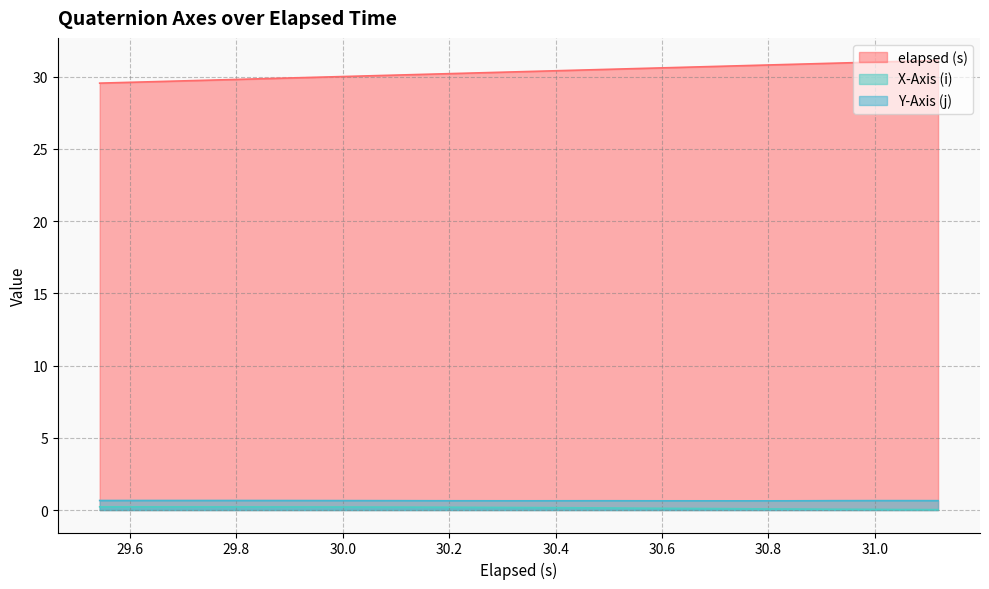

How many data points in elapsed (s) are less than 30?

12